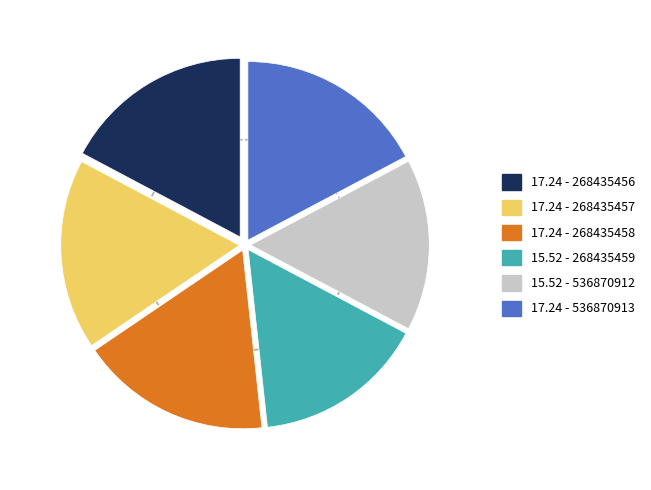

What is the largest slice in the pie chart?

536870913